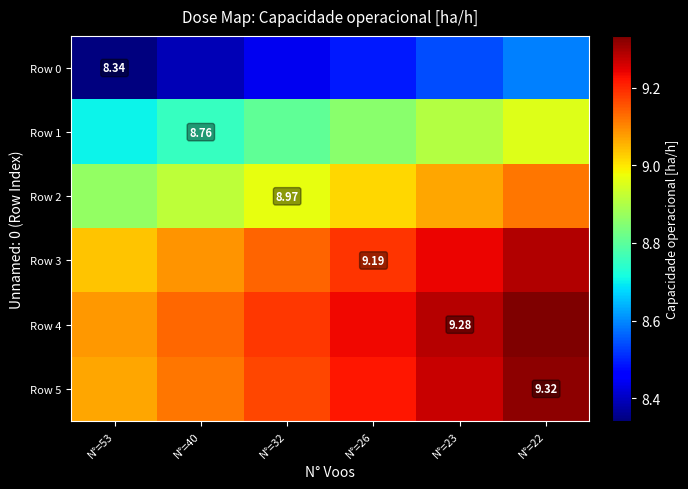

What is the spread (max minus min) of values at N°=22?

0.7